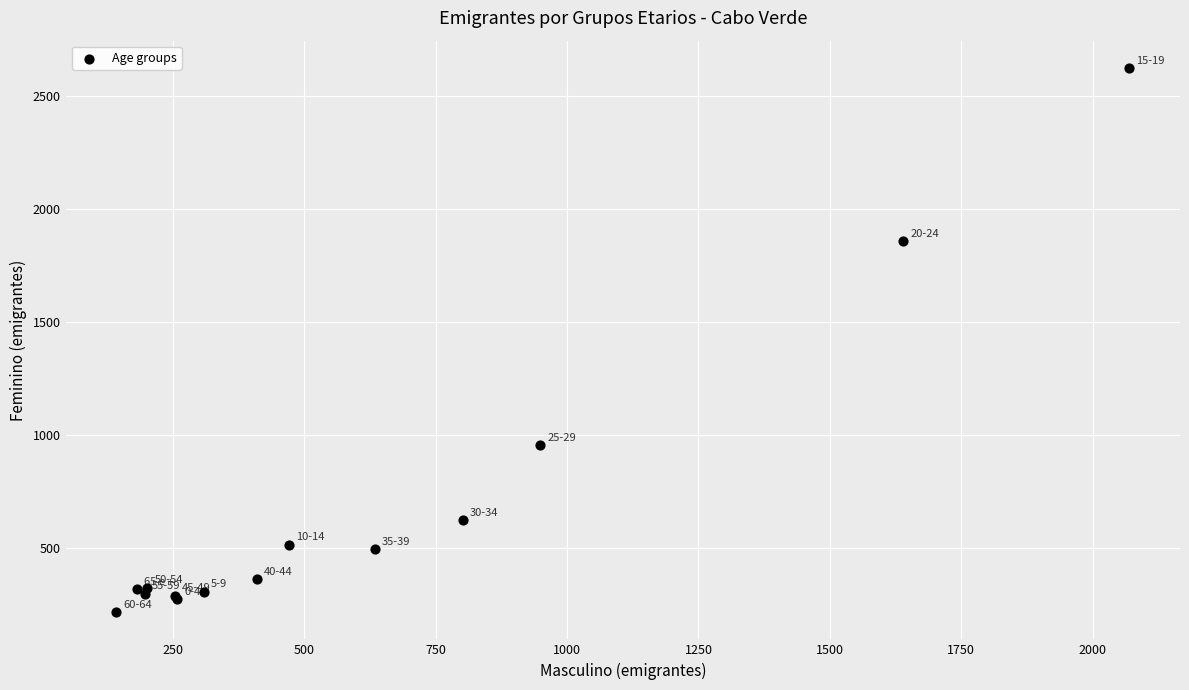

What Y value in the scatter plot is closest to 1419?

1858